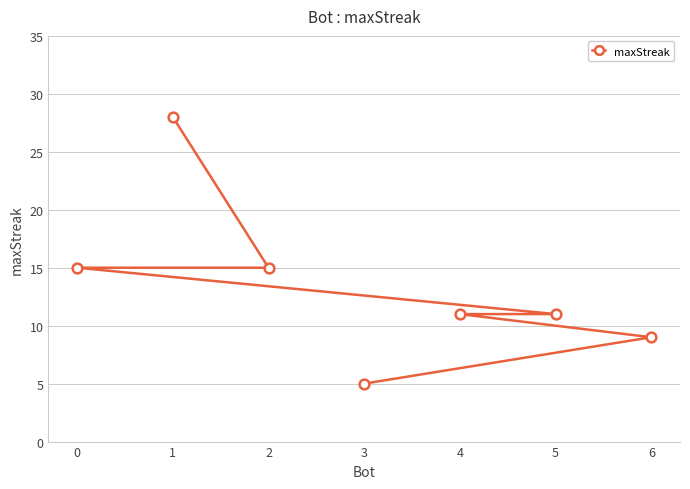

Is it true that the value at 2 is 15?

True